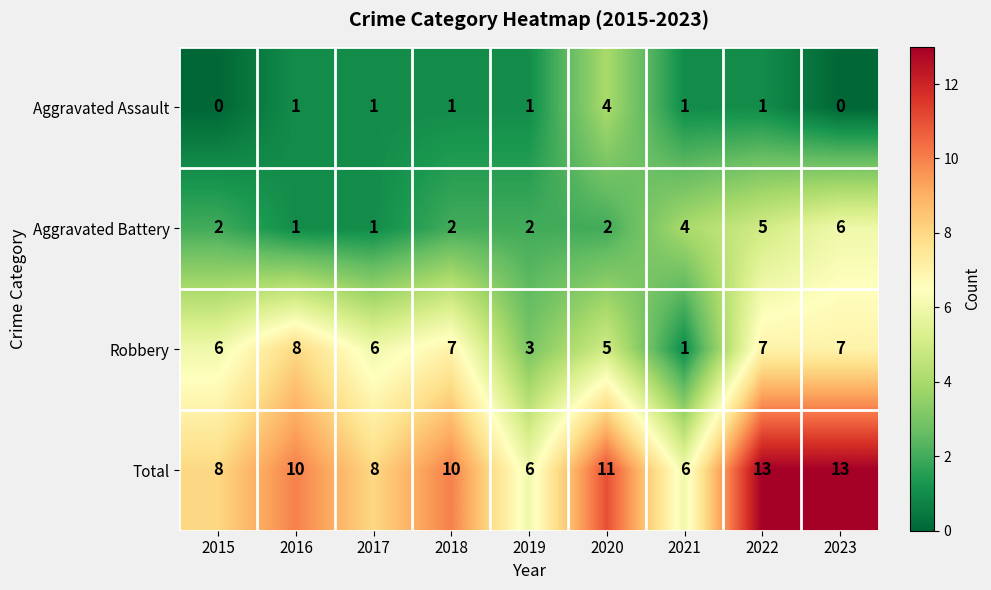

What is the difference between the maximum and minimum values in the Total series?

7